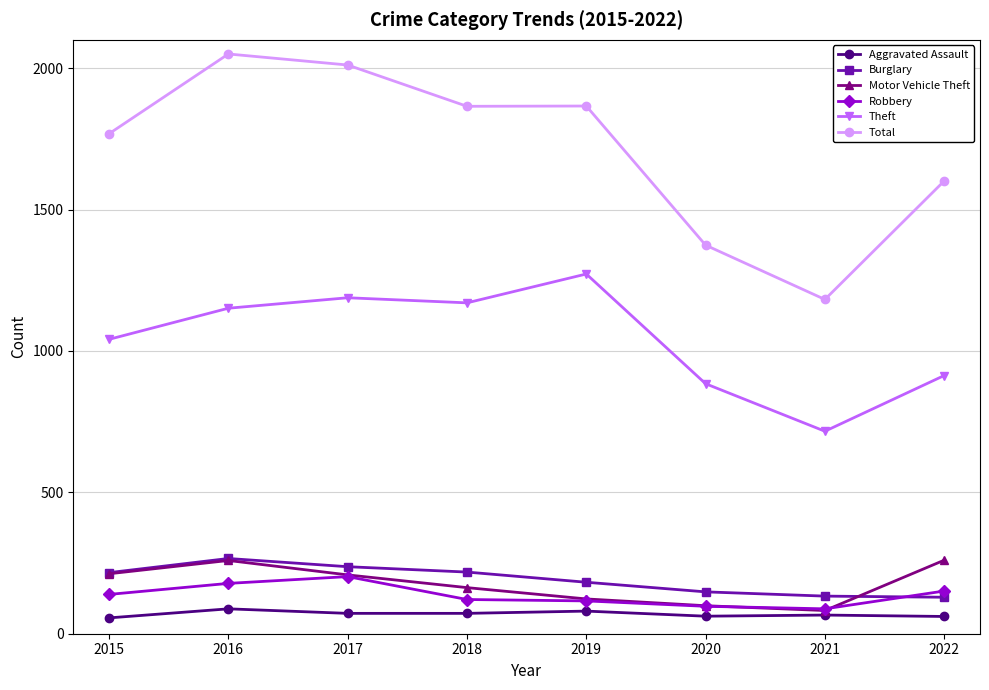

What is the lowest value of the Aggravated Assault series?

56